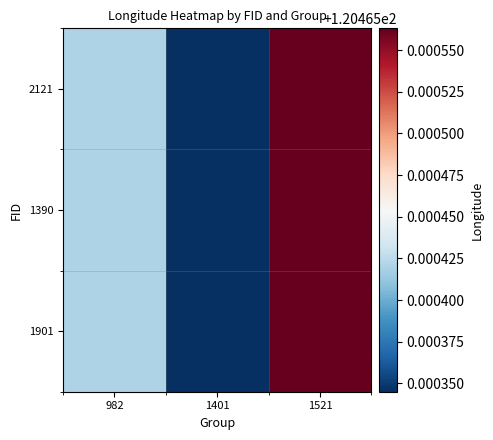

What is the total value across all series at 982?

361.4